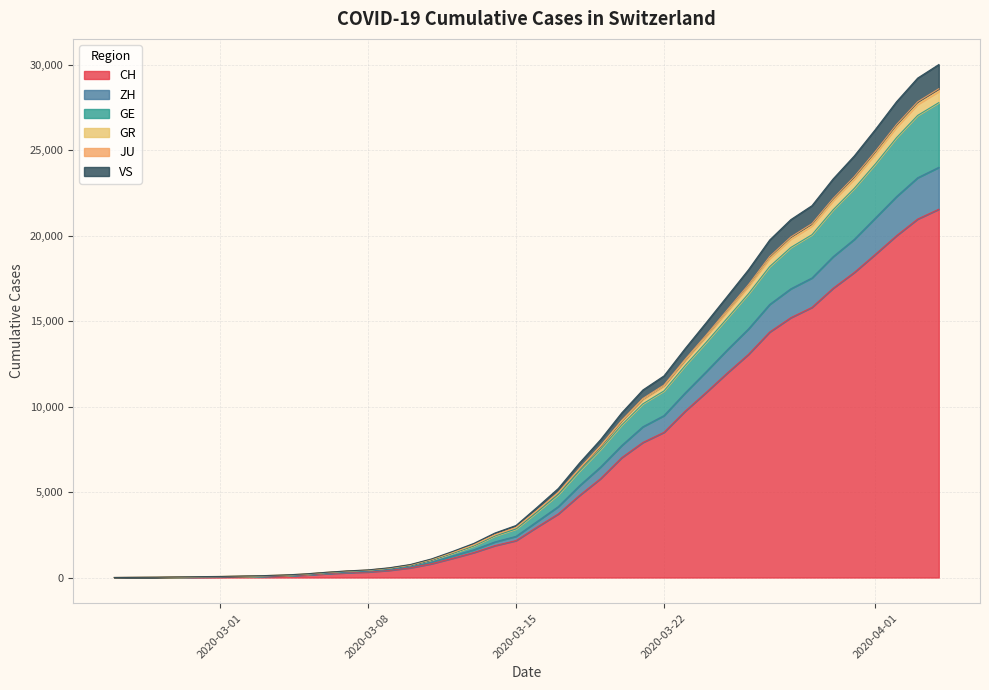

What is the value of the CH point at the 10th from the left?

142